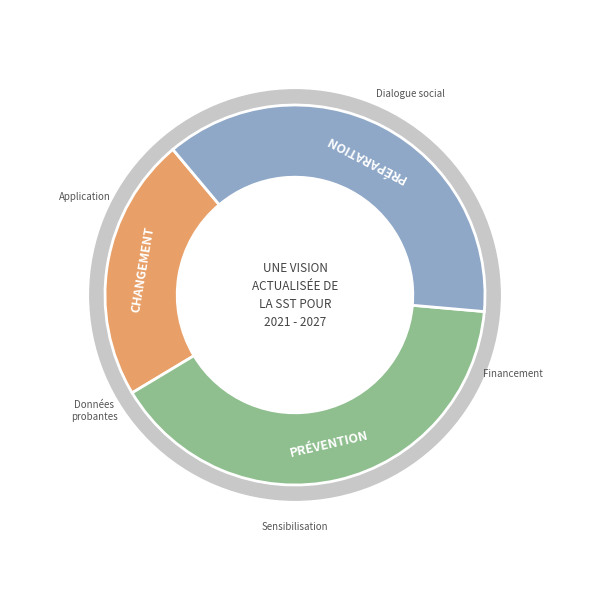

The Group 2 slice represents 13% of the pie. True or false?

False